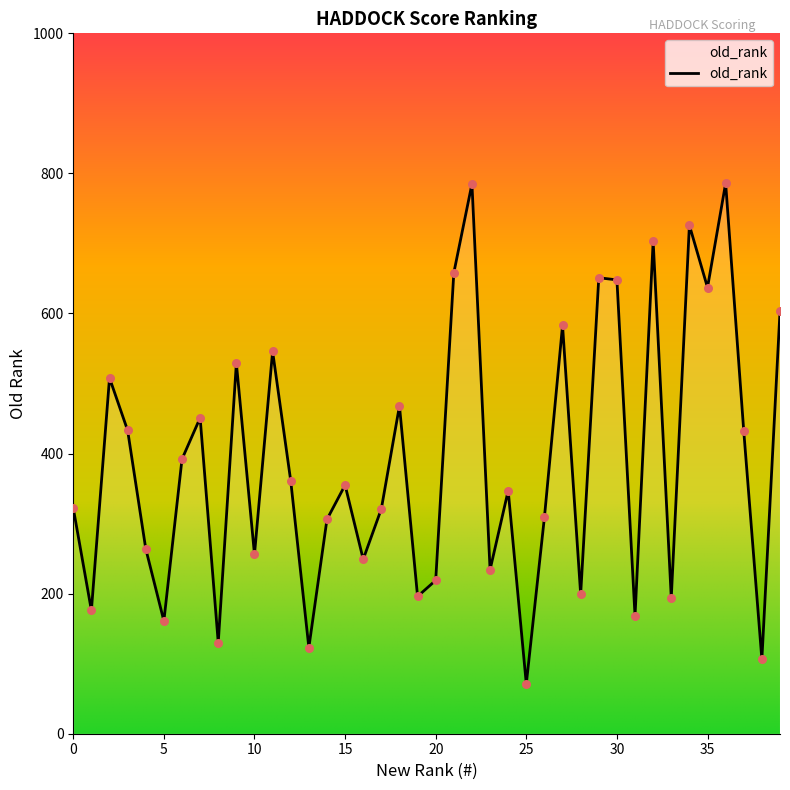

What is the difference between the maximum and minimum values?

715